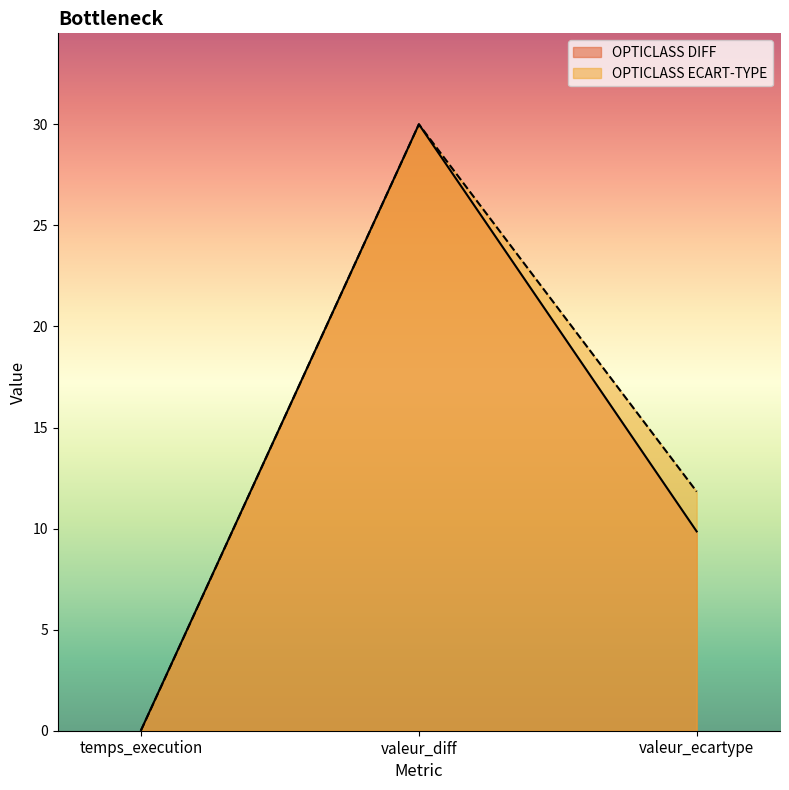

At which label does OPTICLASS DIFF reach its peak?

valeur_diff